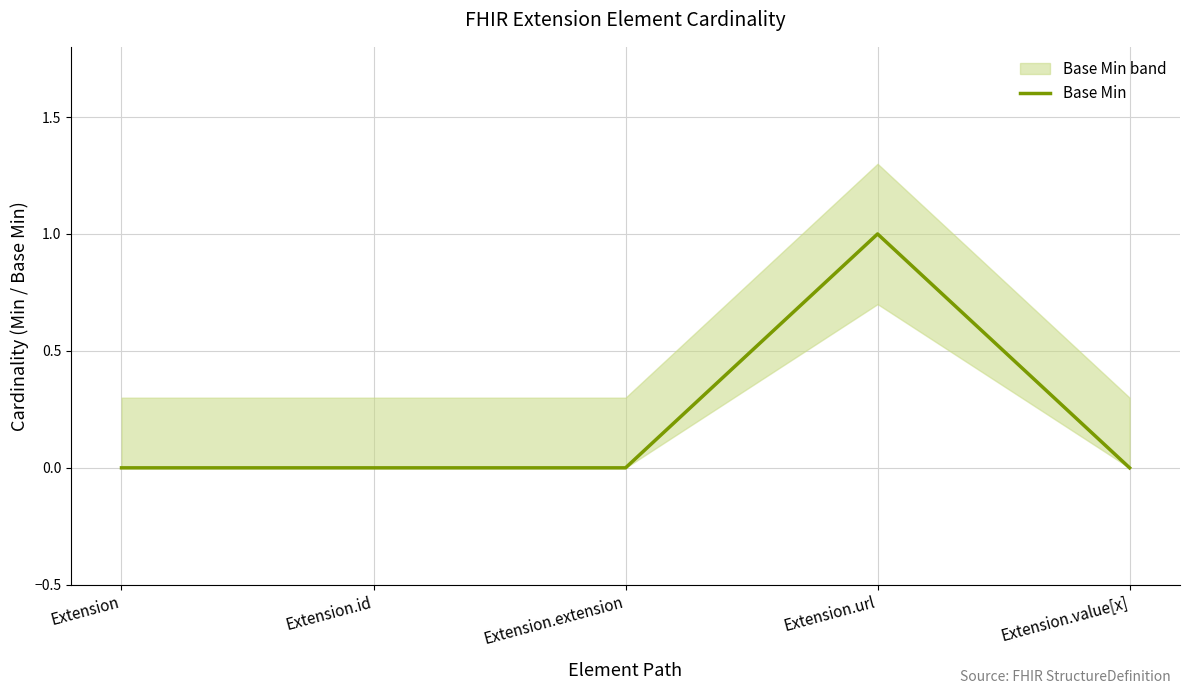

How many lines are shown in the chart?

1